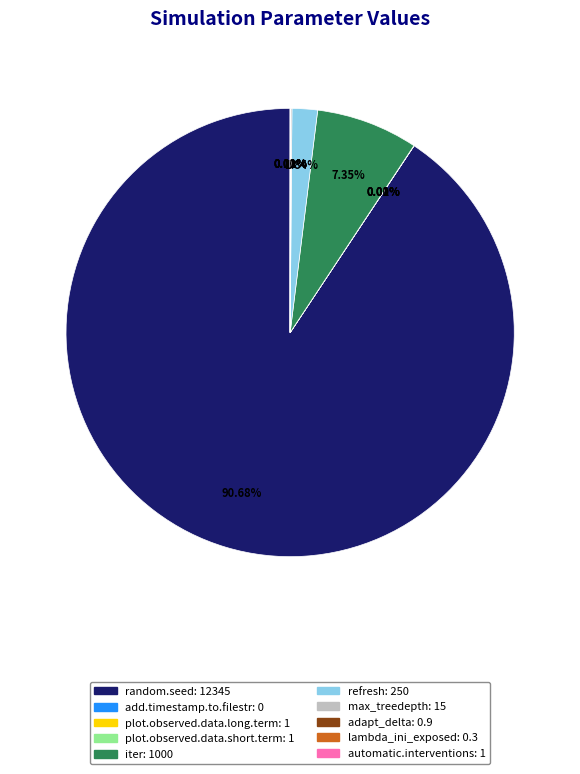

How many slices are in this pie chart?

10